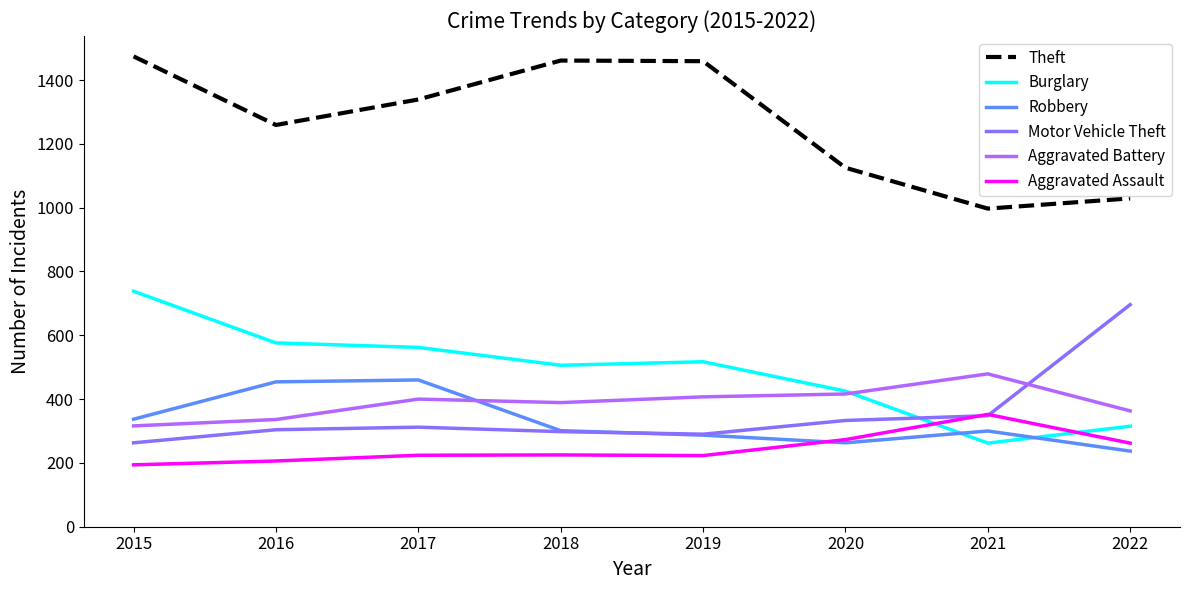

Is it true that Aggravated Battery equals 215 at 2022?

False